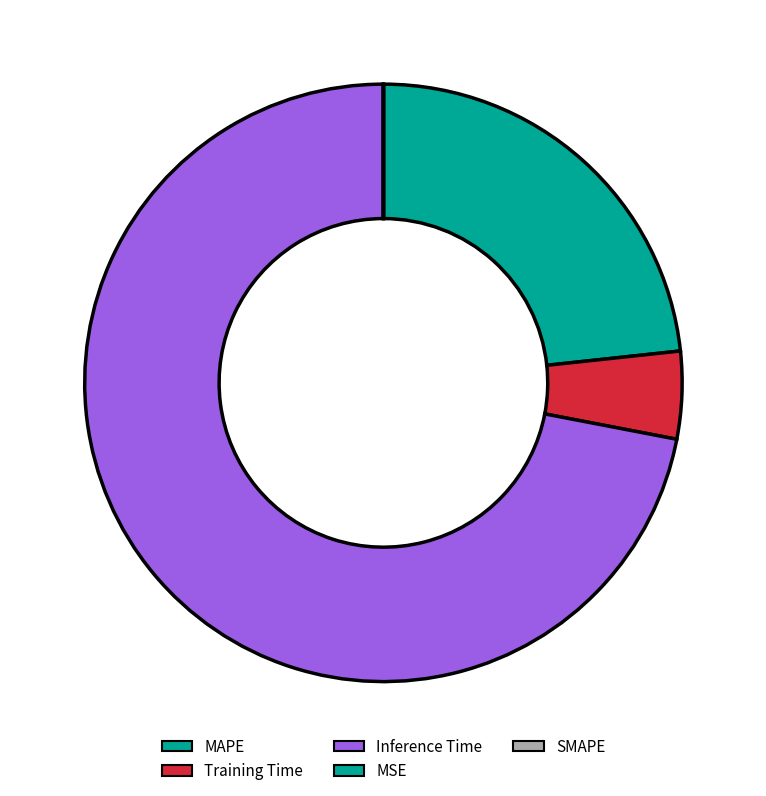

Count the number of slices in the pie.

5